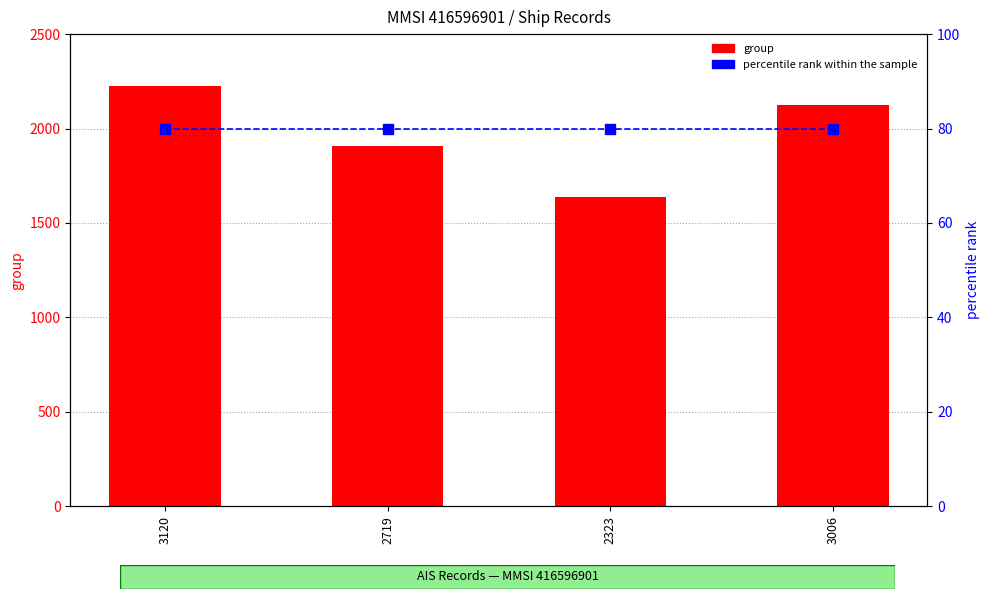

What is the difference between the group values at 3006 and 2719?

221